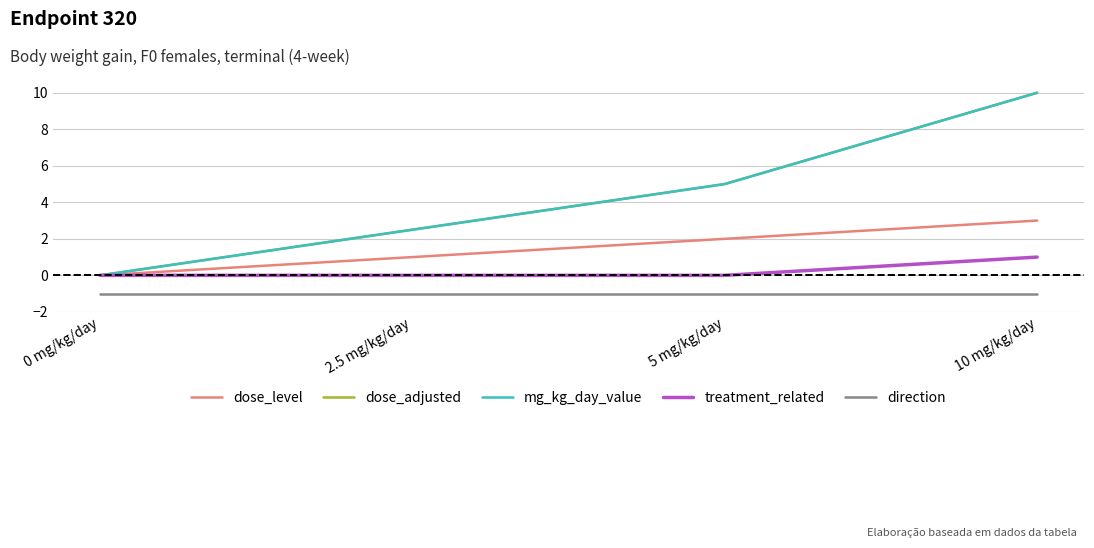

How many lines are shown in the chart?

5